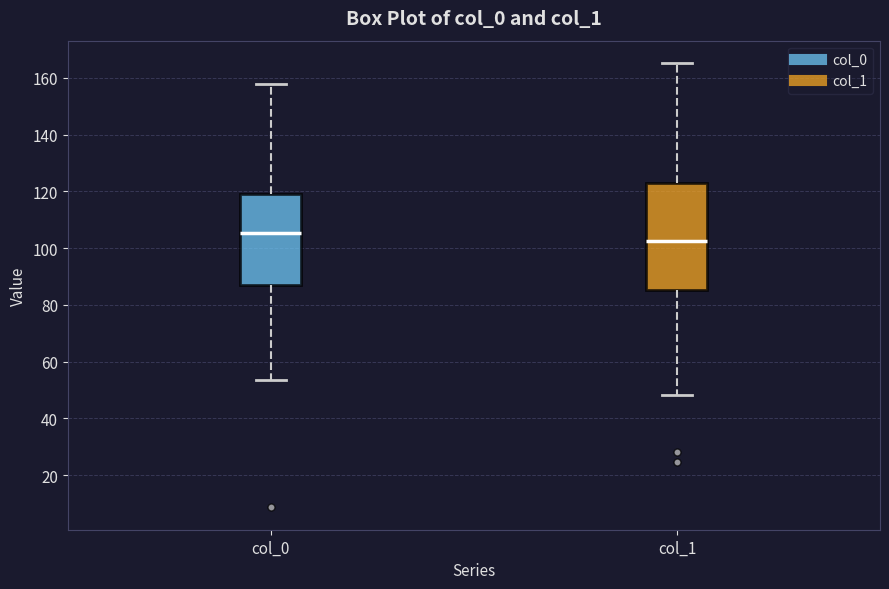

Where is the lower edge of the box for col_0 on the y-axis? The values are not printed on the chart, so give them approximately, as read against the axis.

86